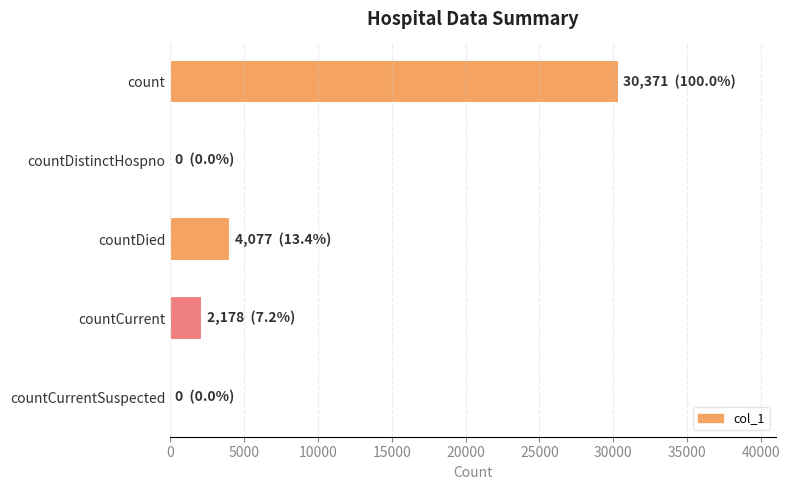

What is the average value?

7325